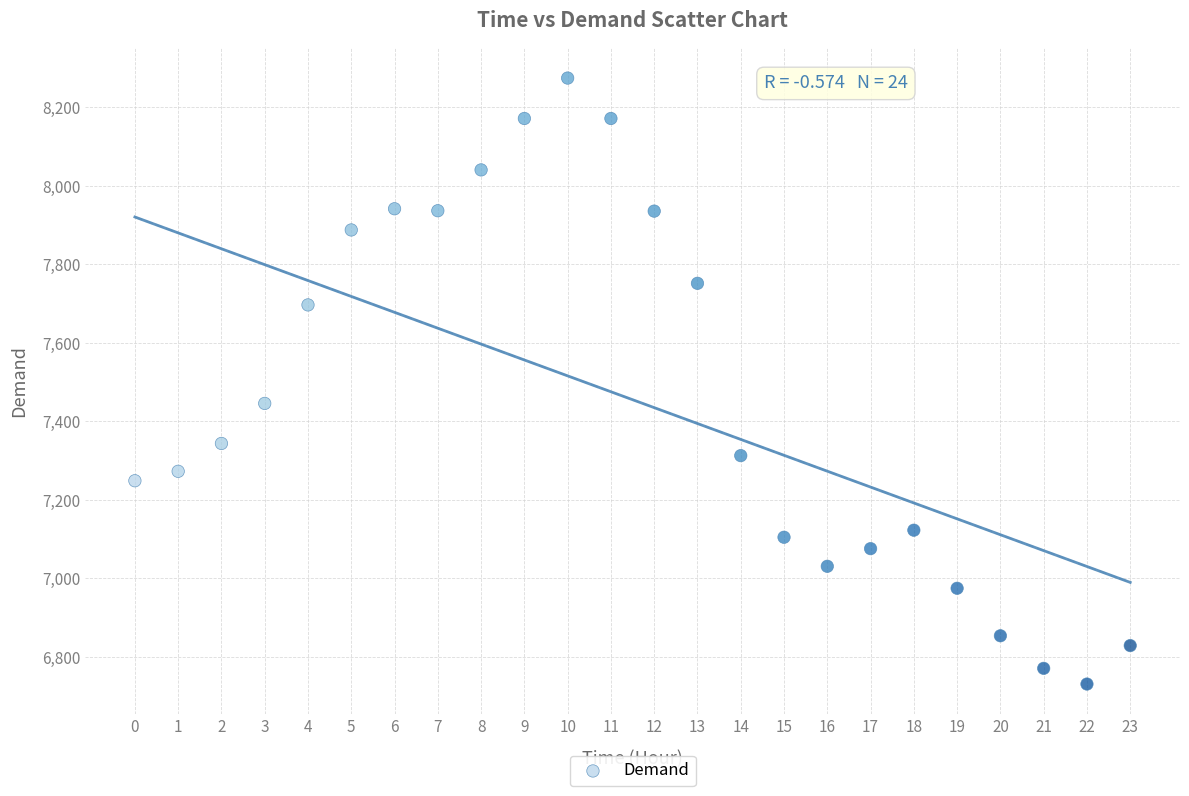

What Y value in the scatter plot is closest to 7503?

7446